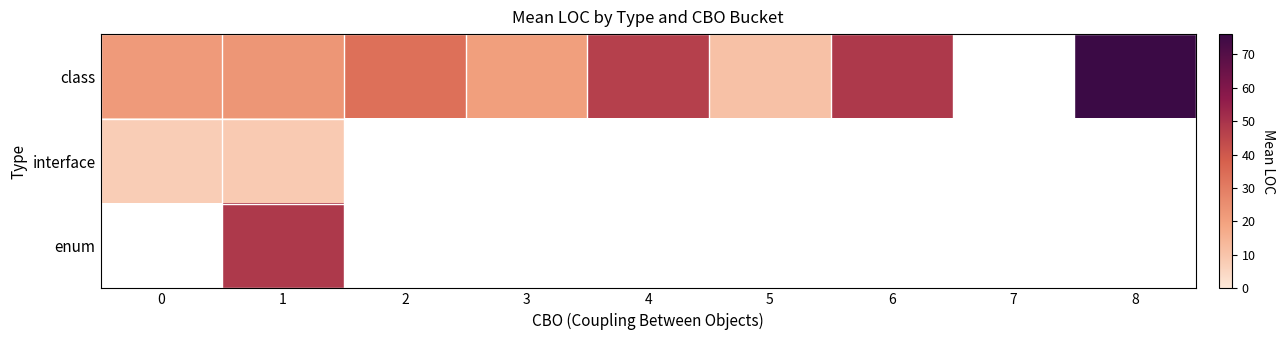

List the series in order of their peak value, lowest first.

interface, enum, class